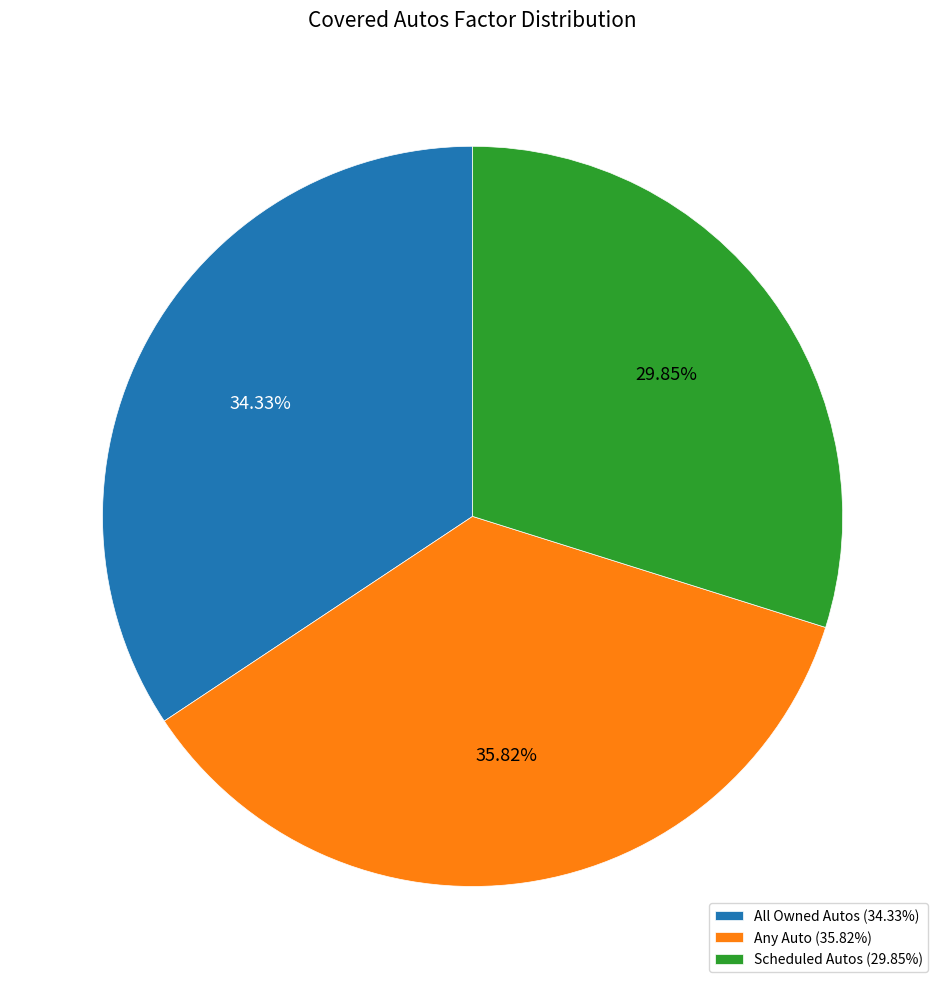

Between Any Auto and All Owned Autos, which is larger?

Any Auto